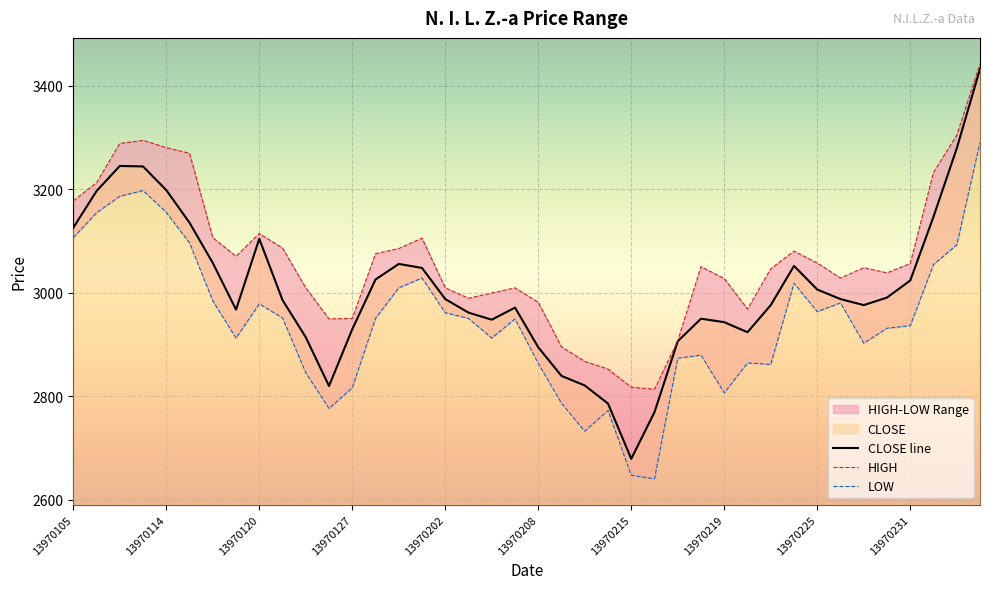

The CLOSE line series shows 3125.2 at 13970105. True or false?

True